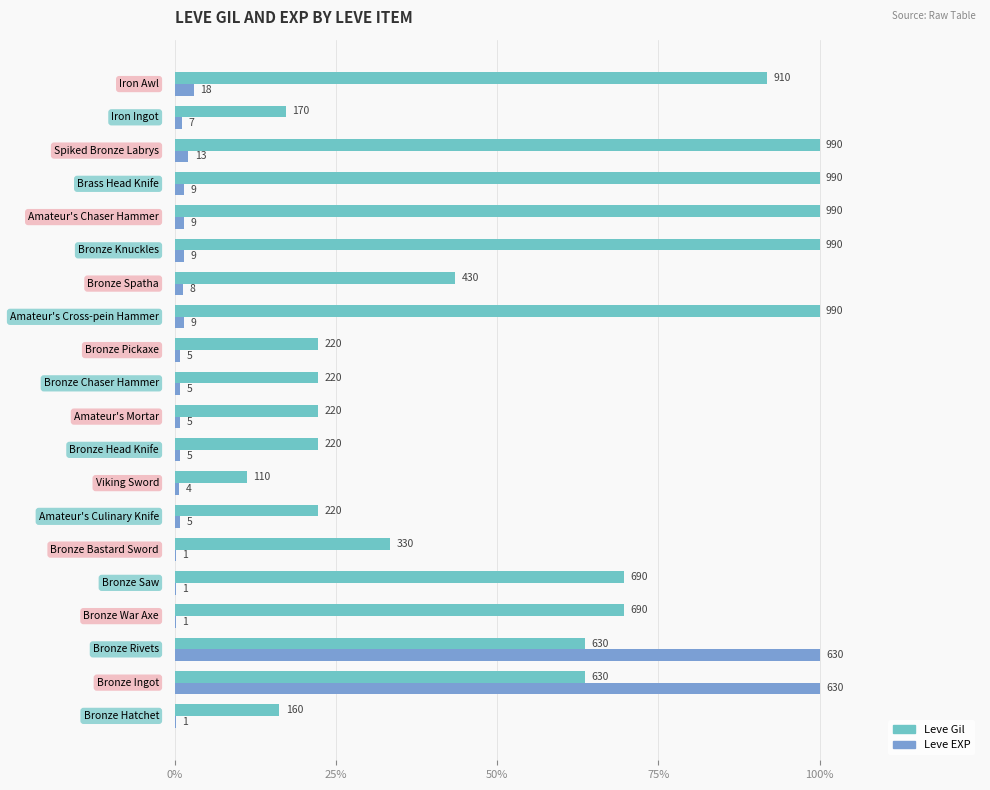

What are all the series names shown in the legend?

Leve Gil, Leve EXP